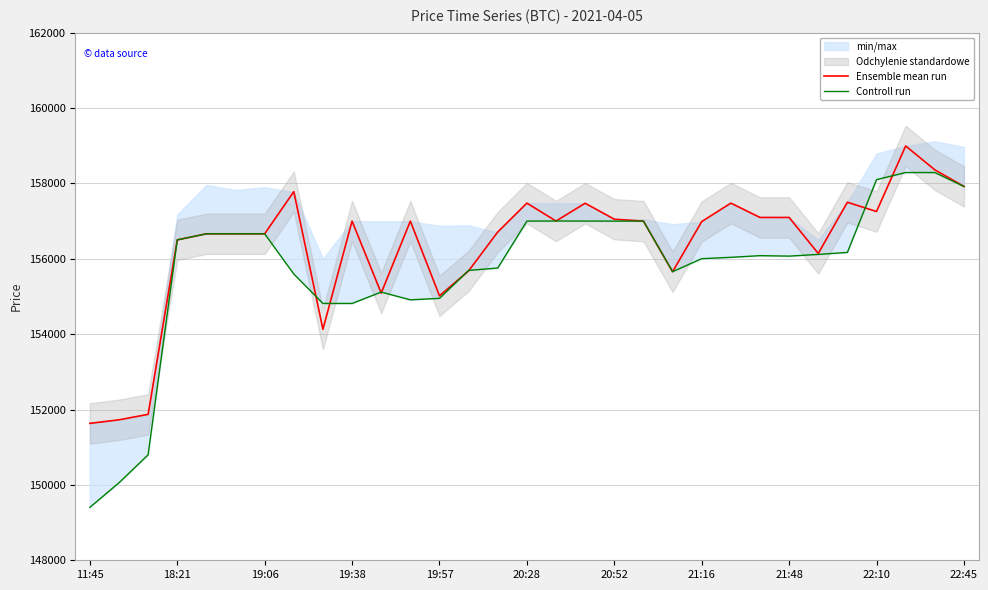

What is the average value of the Controll run series?

155747